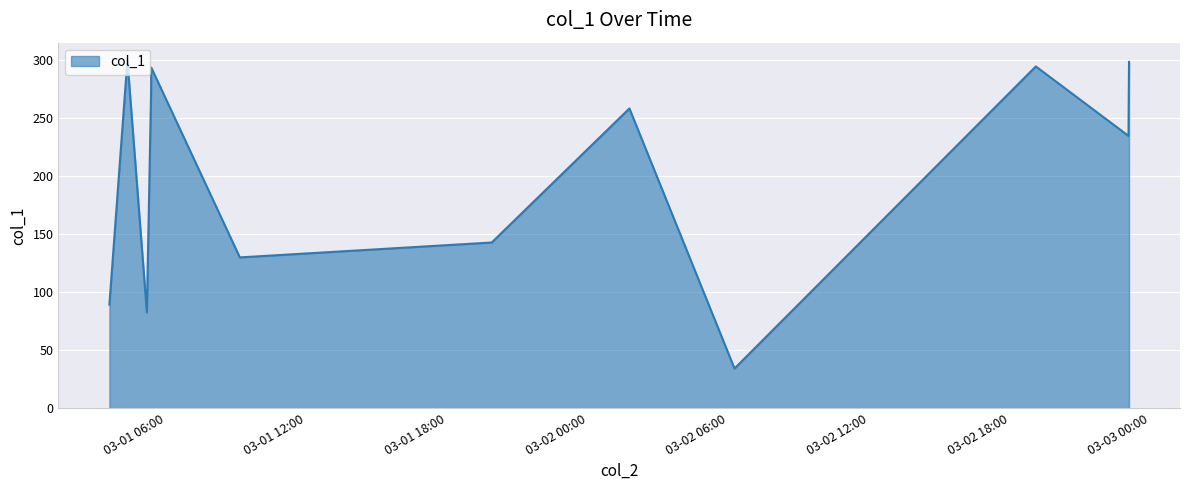

What is the smallest value displayed?

34.1